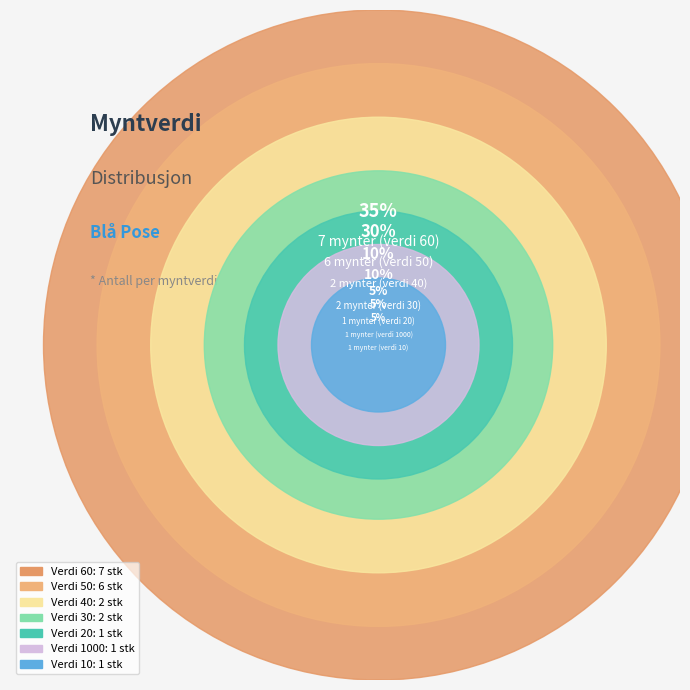

Between 30 and 10, which is larger?

30